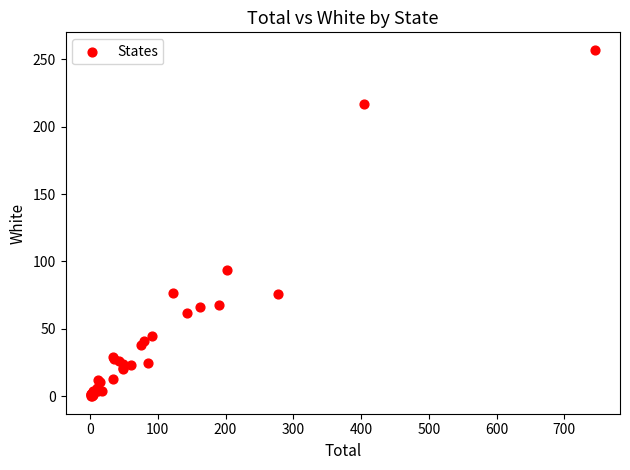

What Y value in the scatter plot is closest to 128?

94